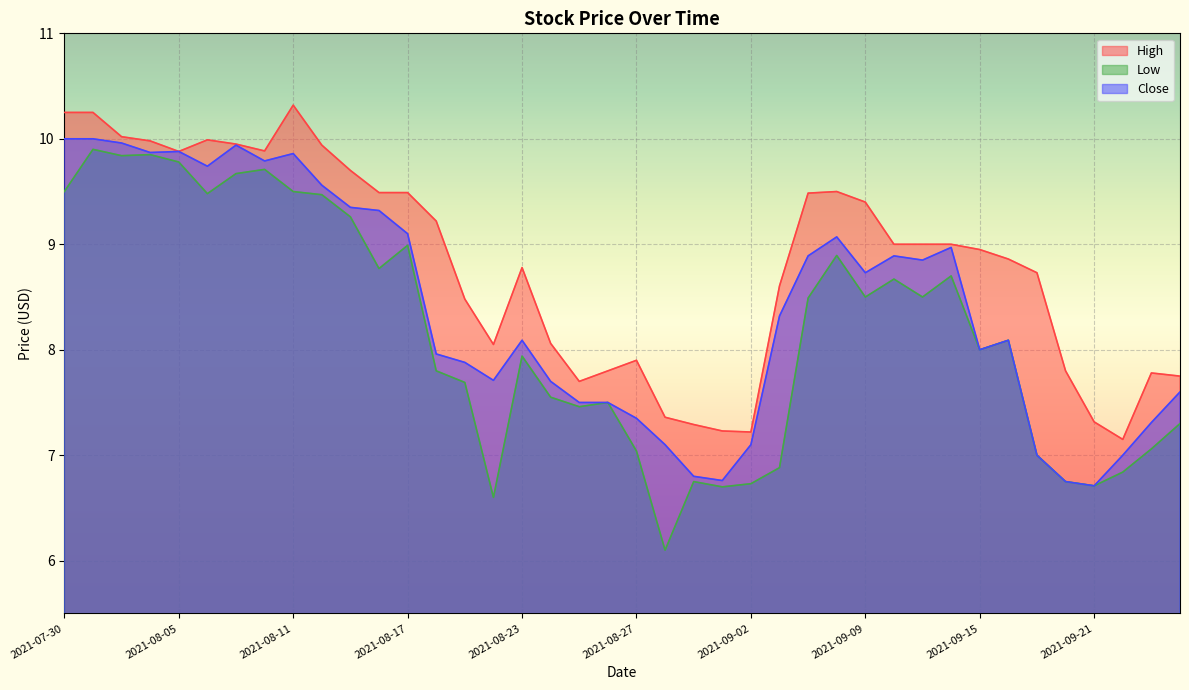

Reading left to right, list all the values displayed in this chart.

High: 2021-07-30=10.2	2021-08-02=10.2	2021-08-03=10.0	2021-08-04=10.0	2021-08-05=9.9	2021-08-06=10.0	2021-08-09=9.9	2021-08-10=9.9	2021-08-11=10.3	2021-08-12=9.9	2021-08-13=9.7	2021-08-16=9.5	2021-08-17=9.5	2021-08-18=9.2	2021-08-19=8.5	2021-08-20=8.1	2021-08-23=8.8	2021-08-24=8.1	2021-08-25=7.7	2021-08-26=7.8	2021-08-27=7.9	2021-08-30=7.4	2021-08-31=7.3	2021-09-01=7.2	2021-09-02=7.2	2021-09-03=8.6	2021-09-07=9.5	2021-09-08=9.5	2021-09-09=9.4	2021-09-10=9.0	2021-09-13=9.0	2021-09-14=9.0	2021-09-15=8.9	2021-09-16=8.9	2021-09-17=8.7	2021-09-20=7.8	2021-09-21=7.3	2021-09-22=7.2	2021-09-23=7.8	2021-09-24=7.8
Low: 2021-07-30=9.5	2021-08-02=9.9	2021-08-03=9.8	2021-08-04=9.8	2021-08-05=9.8	2021-08-06=9.5	2021-08-09=9.7	2021-08-10=9.7	2021-08-11=9.5	2021-08-12=9.5	2021-08-13=9.3	2021-08-16=8.8	2021-08-17=9.0	2021-08-18=7.8	2021-08-19=7.7	2021-08-20=6.6	2021-08-23=7.9	2021-08-24=7.5	2021-08-25=7.5	2021-08-26=7.5	2021-08-27=7.0	2021-08-30=6.1	2021-08-31=6.8	2021-09-01=6.7	2021-09-02=6.7	2021-09-03=6.9	2021-09-07=8.5	2021-09-08=8.9	2021-09-09=8.5	2021-09-10=8.7	2021-09-13=8.5	2021-09-14=8.7	2021-09-15=8.0	2021-09-16=8.1	2021-09-17=7.0	2021-09-20=6.8	2021-09-21=6.7	2021-09-22=6.8	2021-09-23=7.1	2021-09-24=7.3
Close: 2021-07-30=10.0	2021-08-02=10.0	2021-08-03=10.0	2021-08-04=9.9	2021-08-05=9.9	2021-08-06=9.7	2021-08-09=9.9	2021-08-10=9.8	2021-08-11=9.9	2021-08-12=9.6	2021-08-13=9.3	2021-08-16=9.3	2021-08-17=9.1	2021-08-18=8.0	2021-08-19=7.9	2021-08-20=7.7	2021-08-23=8.1	2021-08-24=7.7	2021-08-25=7.5	2021-08-26=7.5	2021-08-27=7.3	2021-08-30=7.1	2021-08-31=6.8	2021-09-01=6.8	2021-09-02=7.1	2021-09-03=8.3	2021-09-07=8.9	2021-09-08=9.1	2021-09-09=8.7	2021-09-10=8.9	2021-09-13=8.8	2021-09-14=9.0	2021-09-15=8.0	2021-09-16=8.1	2021-09-17=7.0	2021-09-20=6.8	2021-09-21=6.7	2021-09-22=7.0	2021-09-23=7.3	2021-09-24=7.6